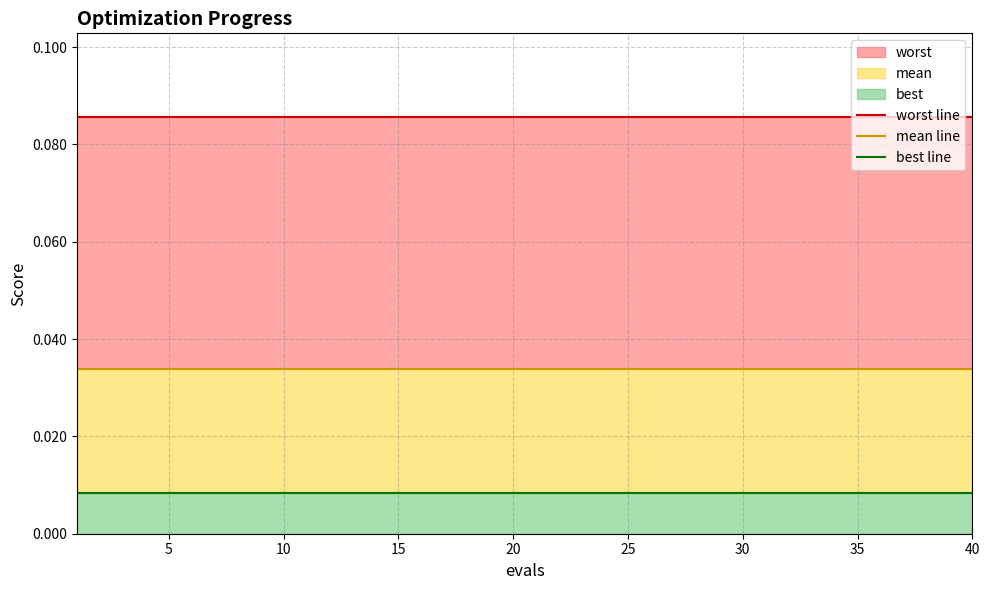

How many lines are shown in the chart?

3